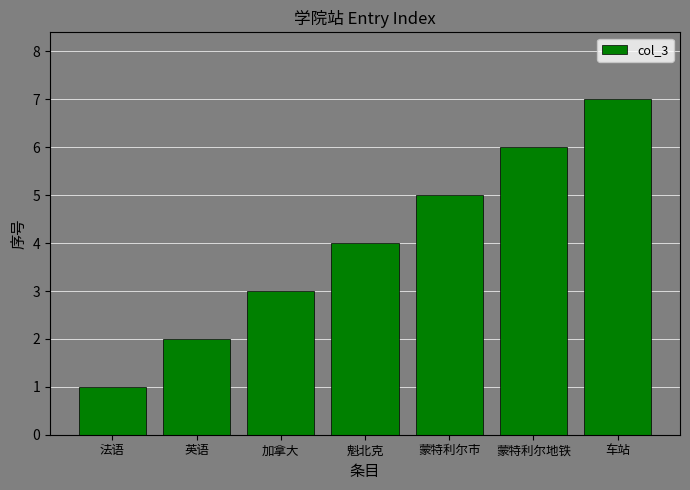

What is the sum of the values at 加拿大 and 蒙特利尔市?

8